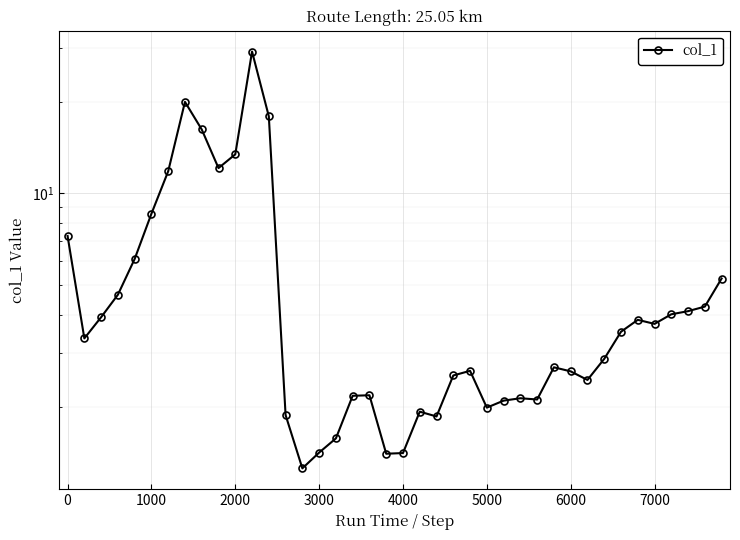

What is the greatest value displayed?

29.2